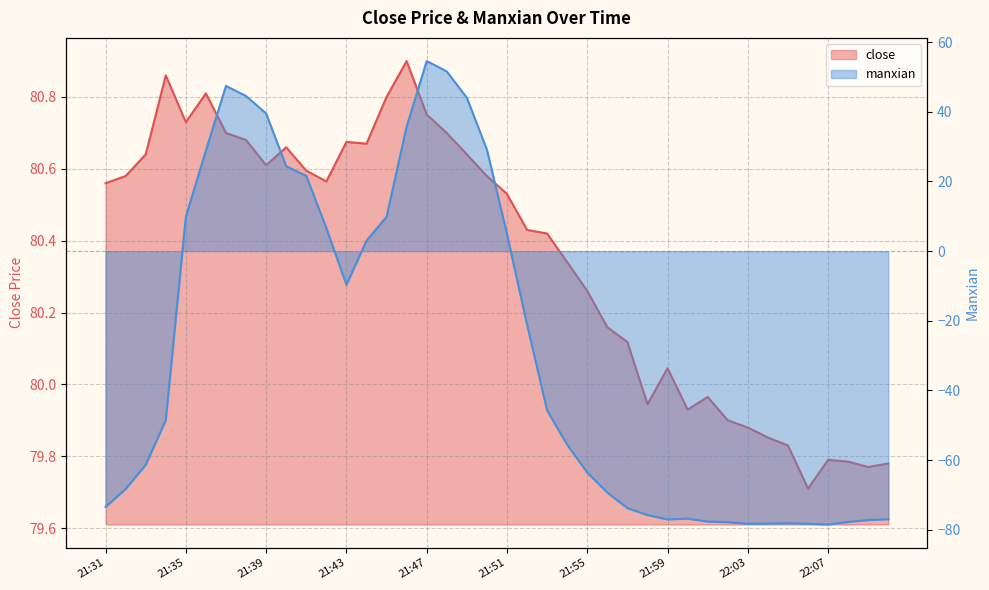

Is it true that manxian equals -48.5 at 21:34?

True